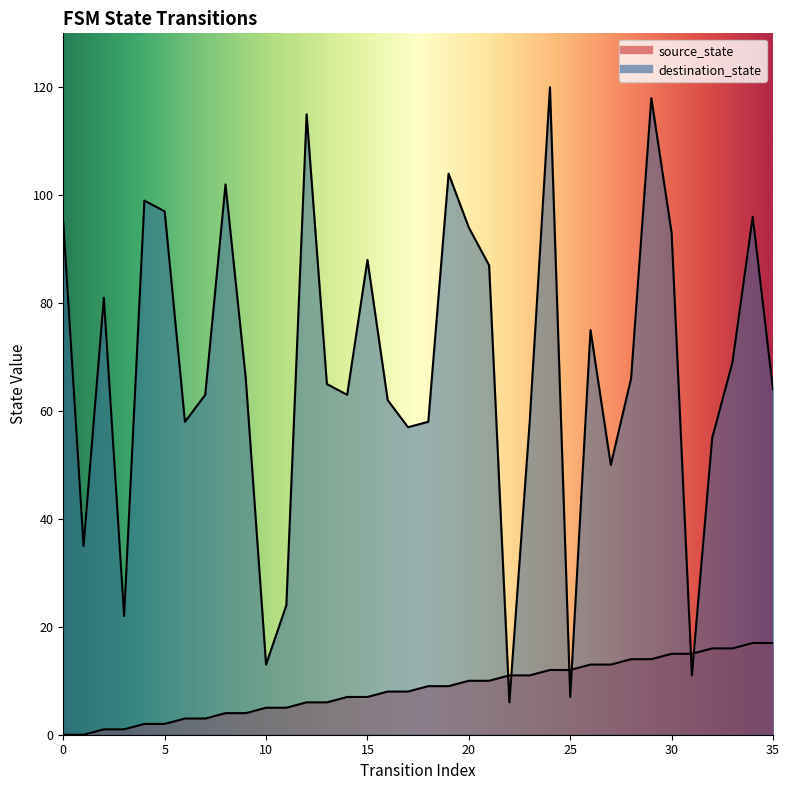

True or false: source_state and destination_state cross at least once.

True